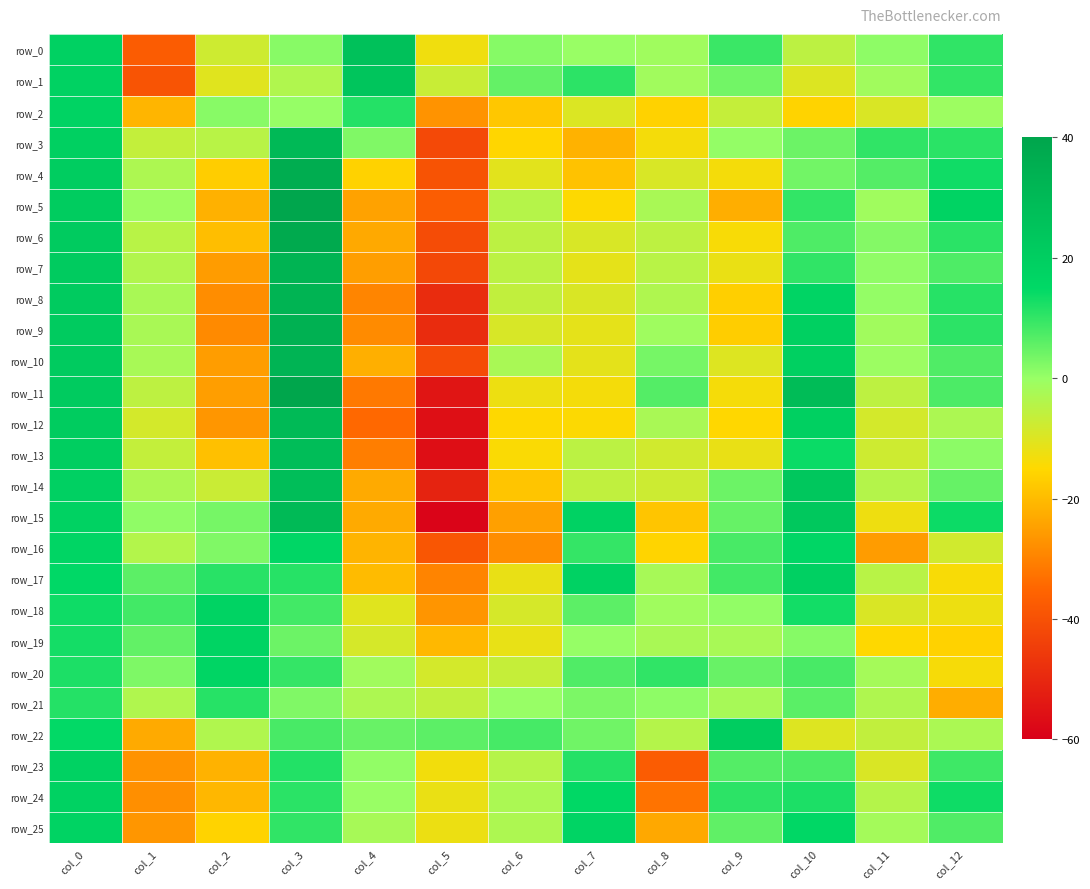

How many categories are shown in the chart?

13